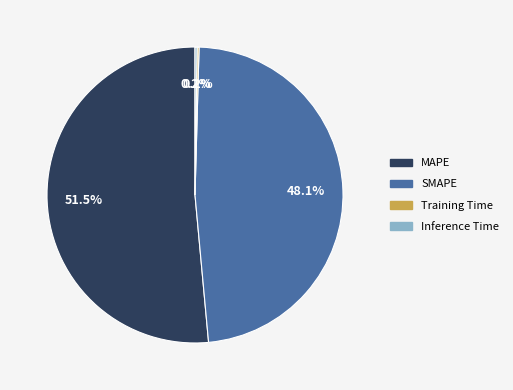

Combined, do SMAPE and MAPE account for over 50%?

Yes